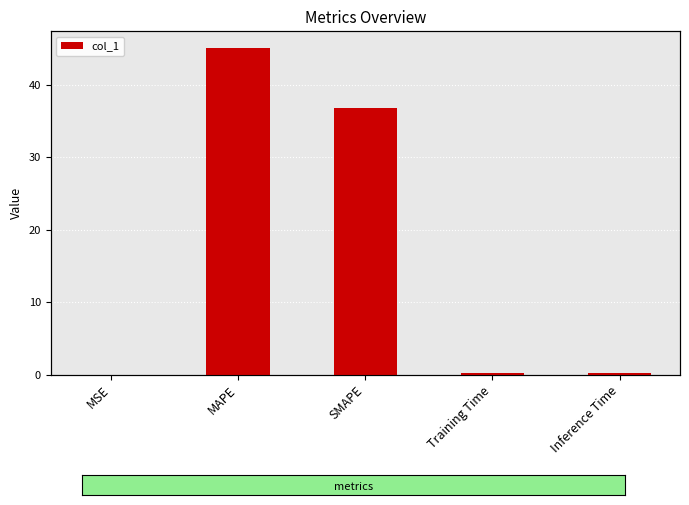

Reading right to left, what are all the values shown in this chart?

0.2	0.2	36.8	45.2	0.0